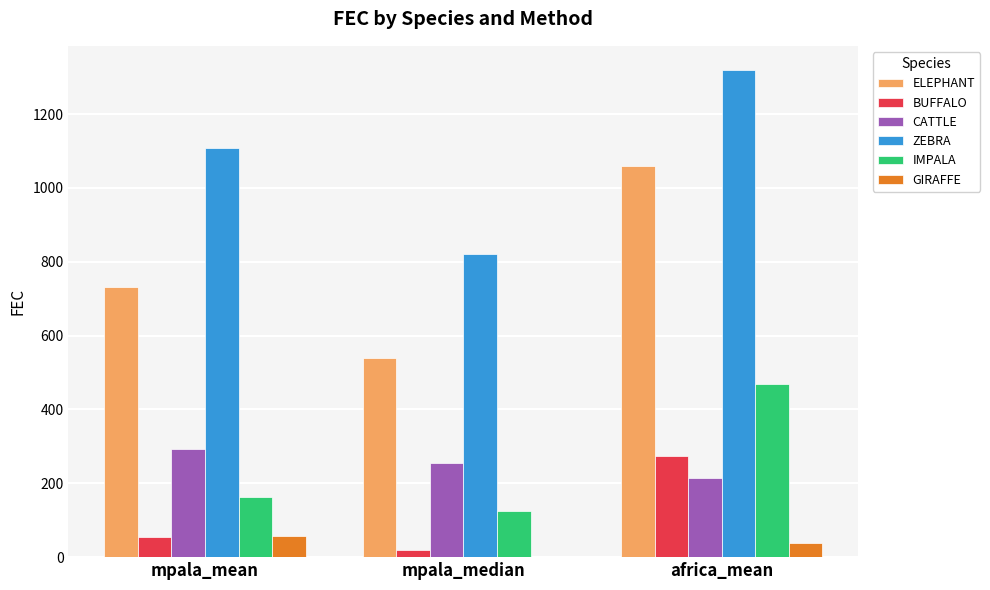

Count the number of data series in this chart.

6